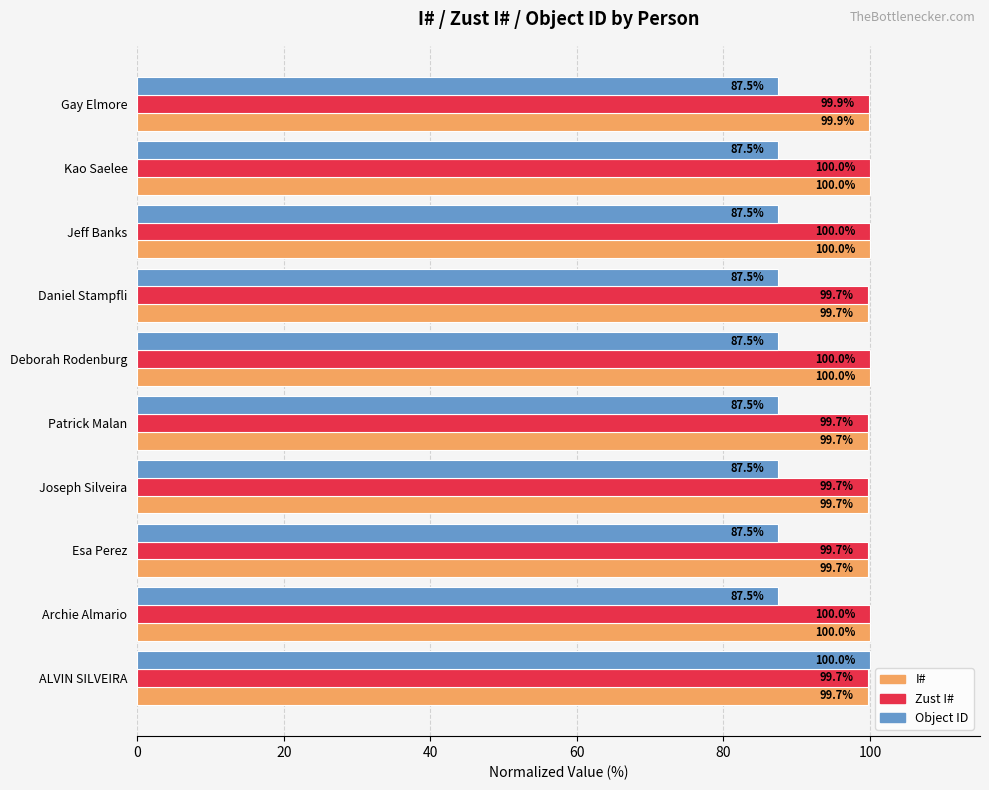

At which category is the sum across all series the highest?

ALVIN SILVEIRA